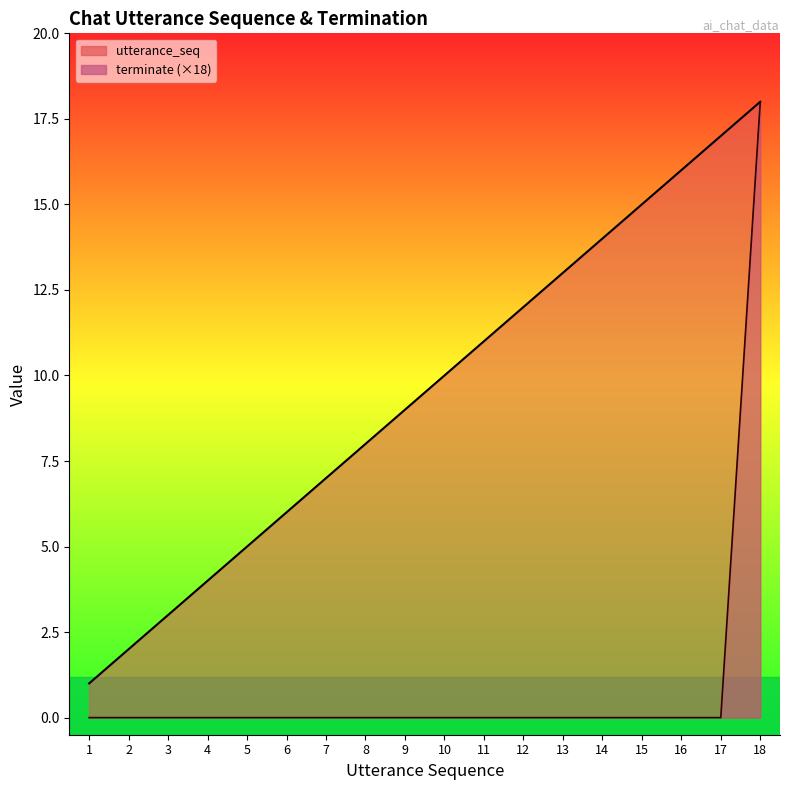

Reading left to right, transcribe all the data shown in this chart.

utterance_seq: 1	2	3	4	5	6	7	8	9	10	11	12	13	14	15	16	17	18
terminate (×18): 0	0	0	0	0	0	0	0	0	0	0	0	0	0	0	0	0	18